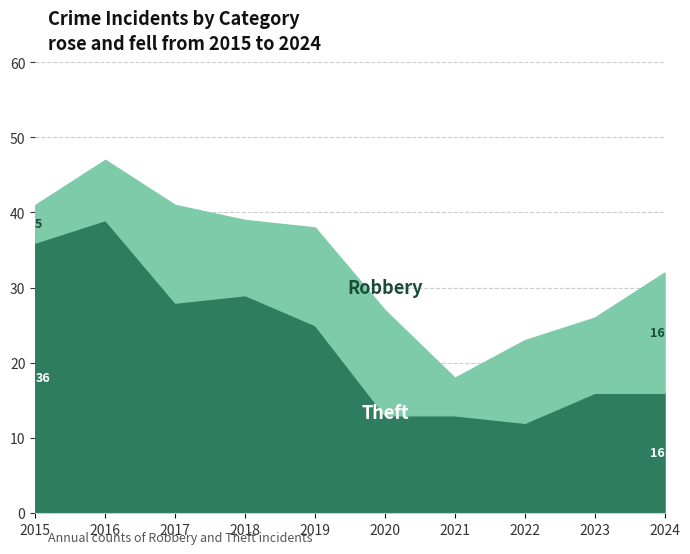

Reading left to right, extract all data points from this chart.

Robbery: 5	8	13	10	13	14	5	11	10	16
Theft: 36	39	28	29	25	13	13	12	16	16